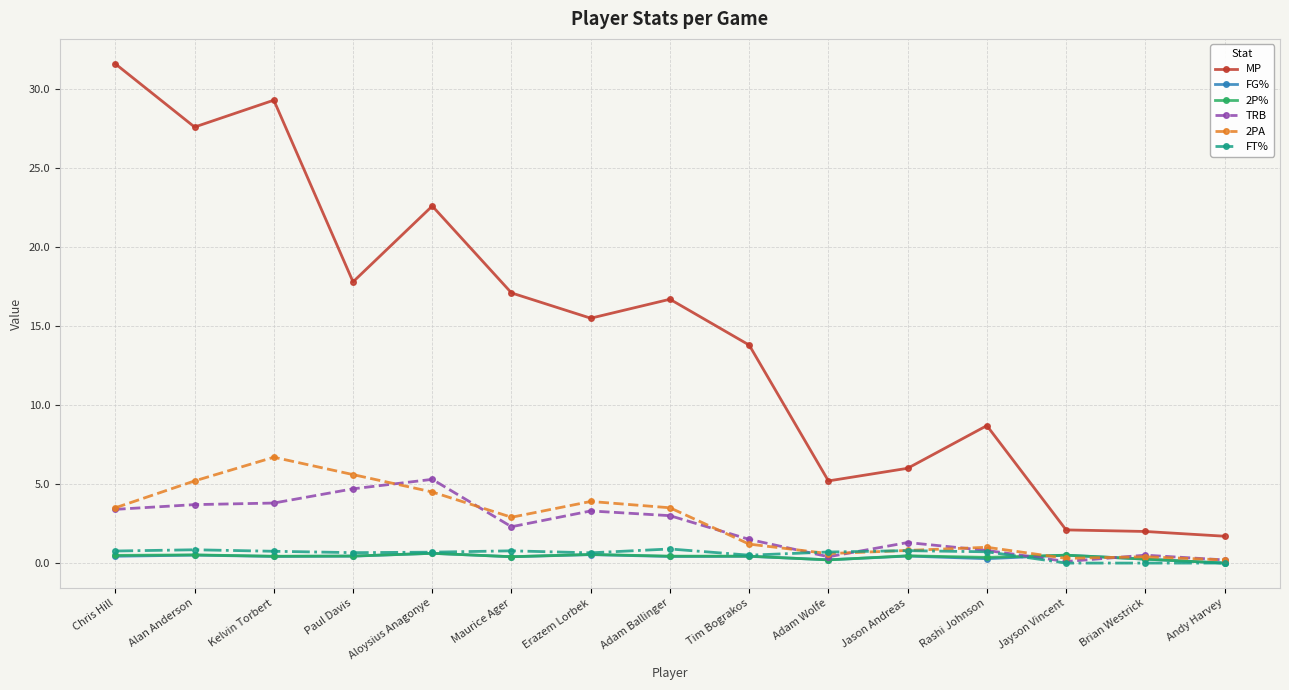

Is the value of TRB at Adam Ballinger greater than the value of MP at Paul Davis?

No